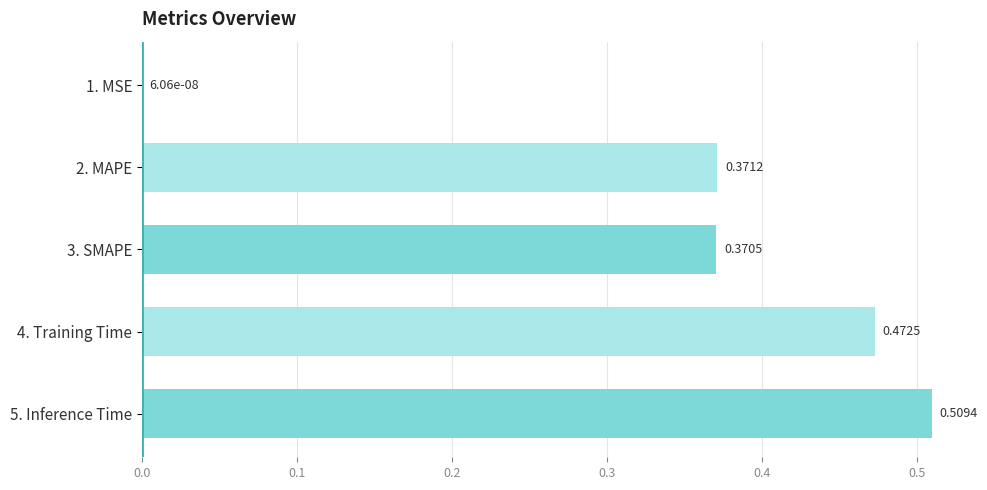

Are the bars horizontal?

Yes